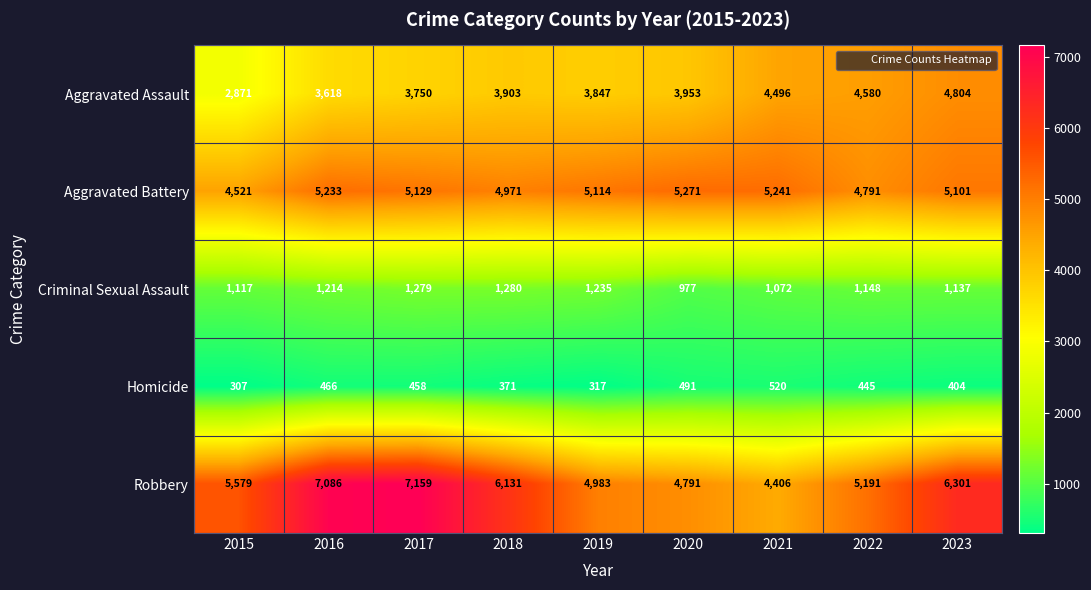

What is the smallest value displayed?

307